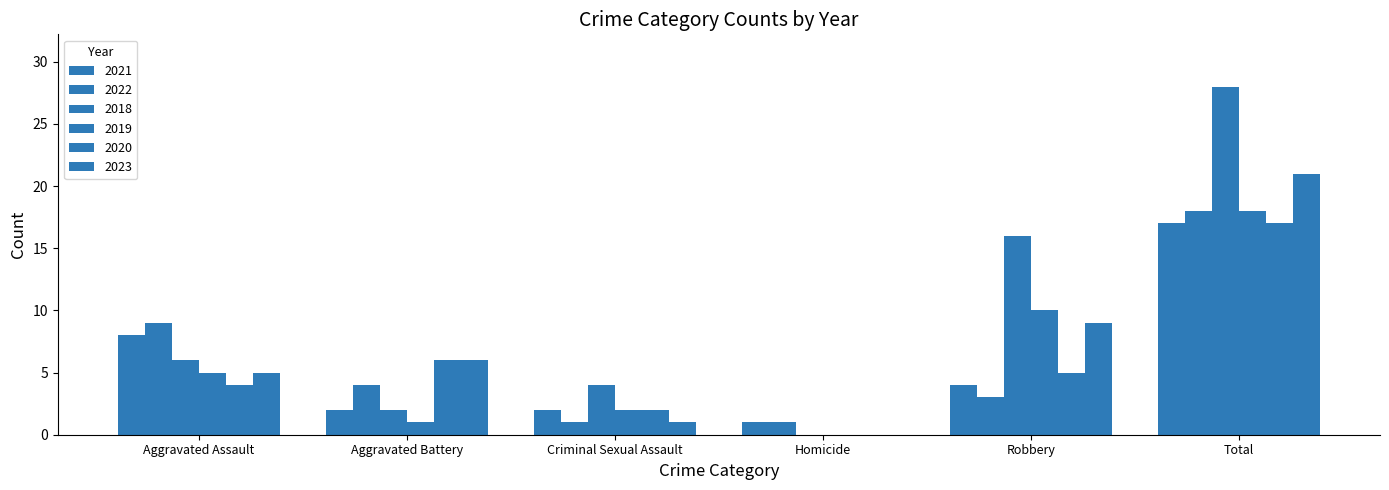

Between Criminal Sexual Assault and Robbery, which series saw the biggest shift?

2018